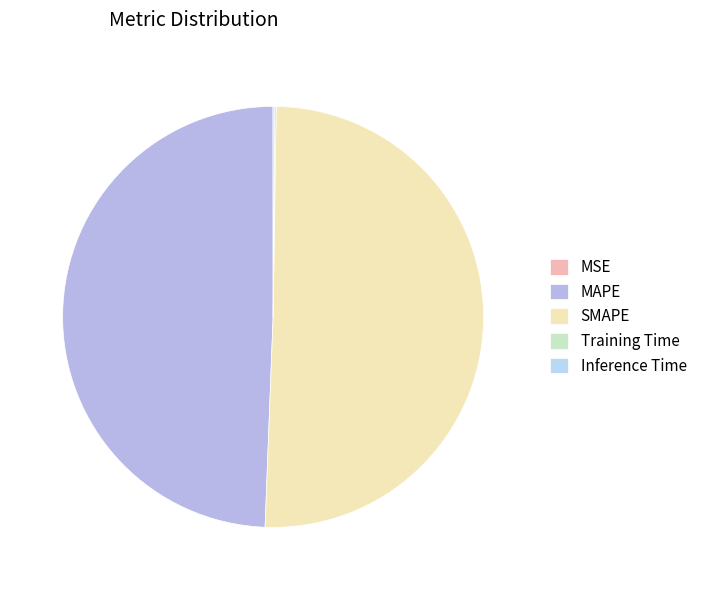

What is the smallest slice in the pie chart?

MSE